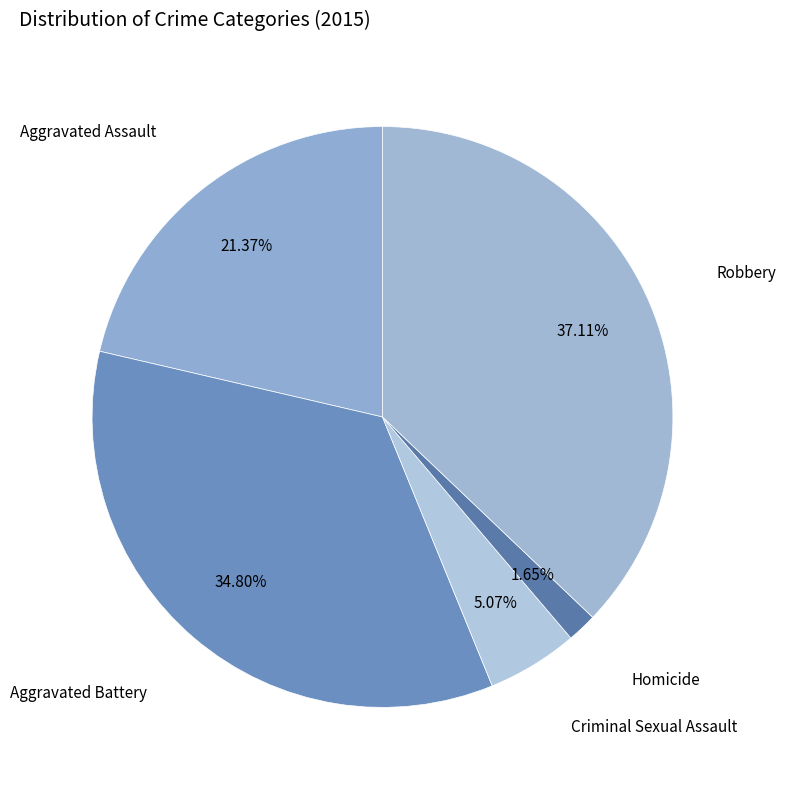

What is the largest slice in the pie chart?

Robbery